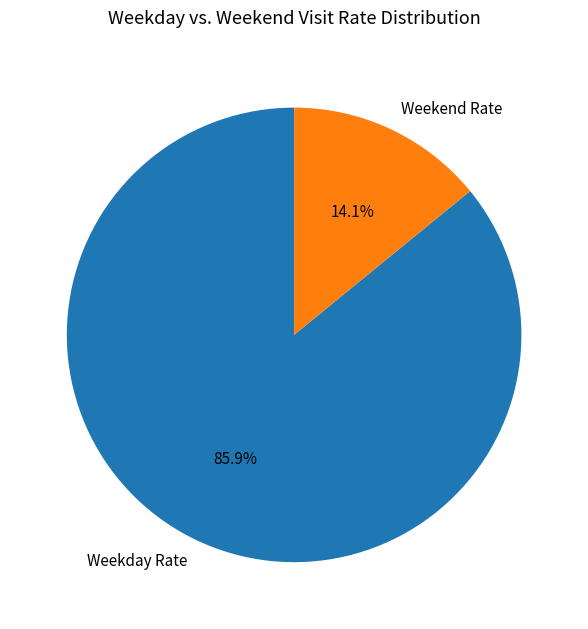

Rank the categories by value from highest to lowest.

Weekday Rate, Weekend Rate